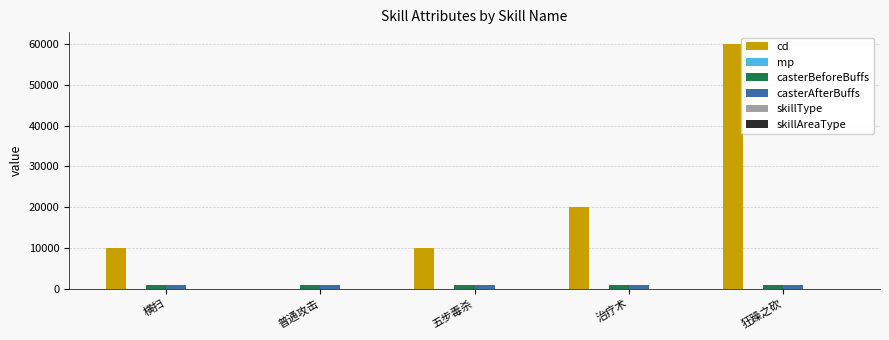

Which label corresponds to the largest value in the chart?

狂躁之砍